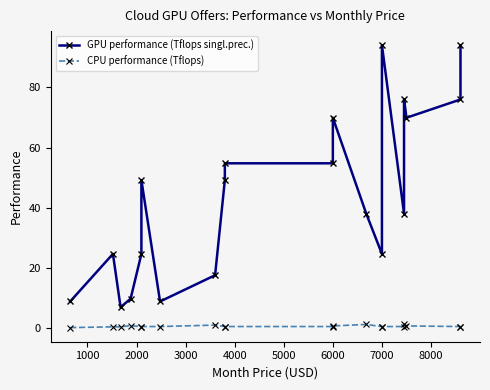

What is the value of the CPU performance (Tflops) point at the 15th from the left?

0.4